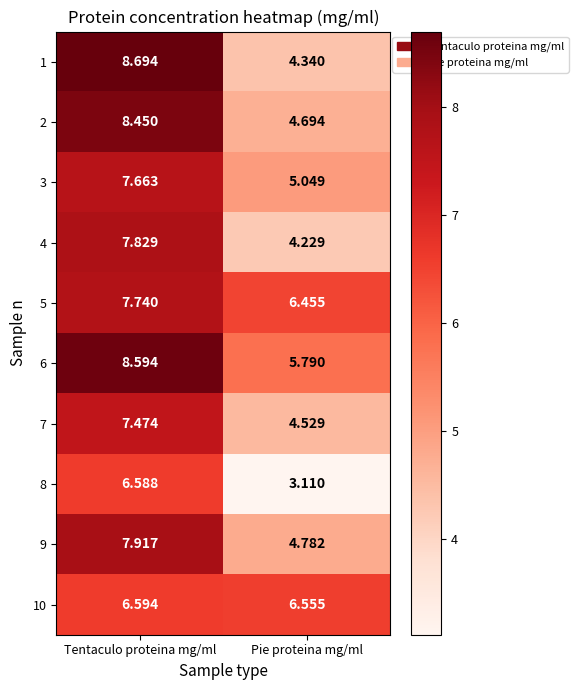

Which category has the lowest value across all series?

Pie proteina mg/ml